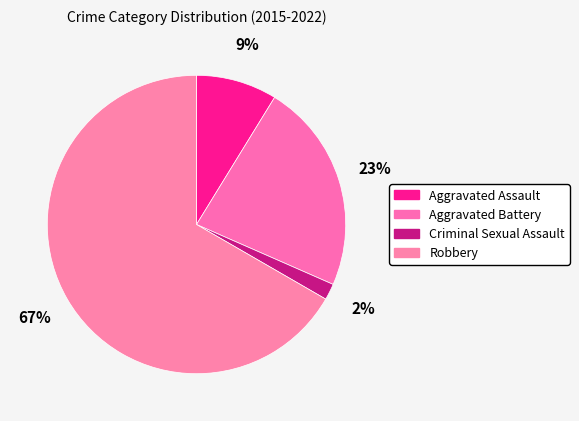

Which category has the biggest portion of the pie?

Robbery